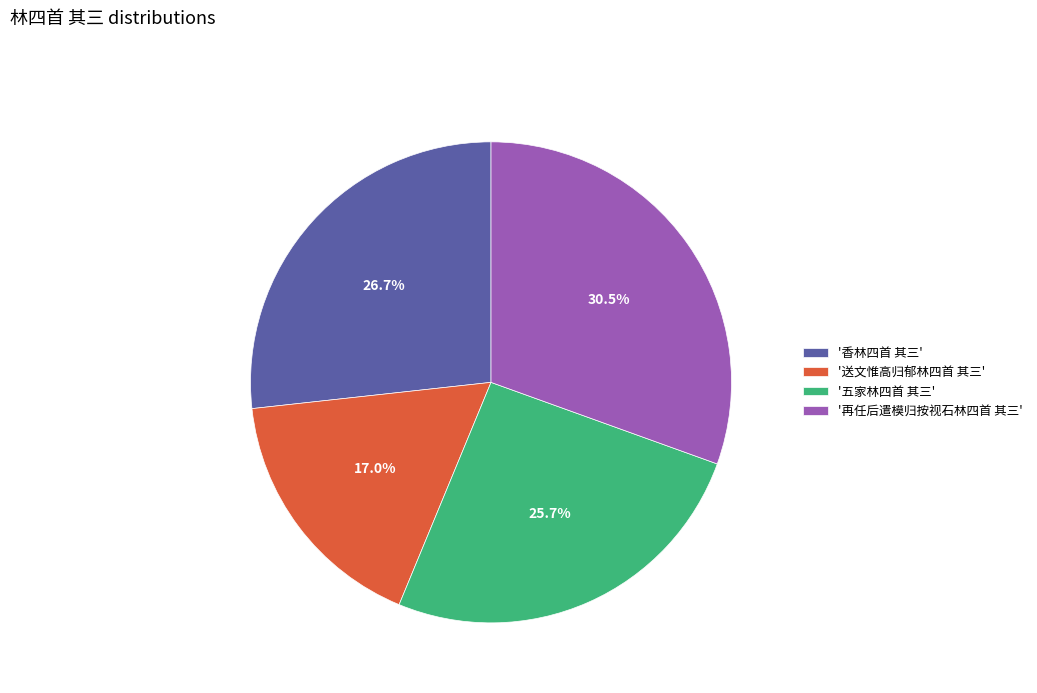

Do '五家林四首 其三' and '香林四首 其三' together represent more than half of the pie?

Yes